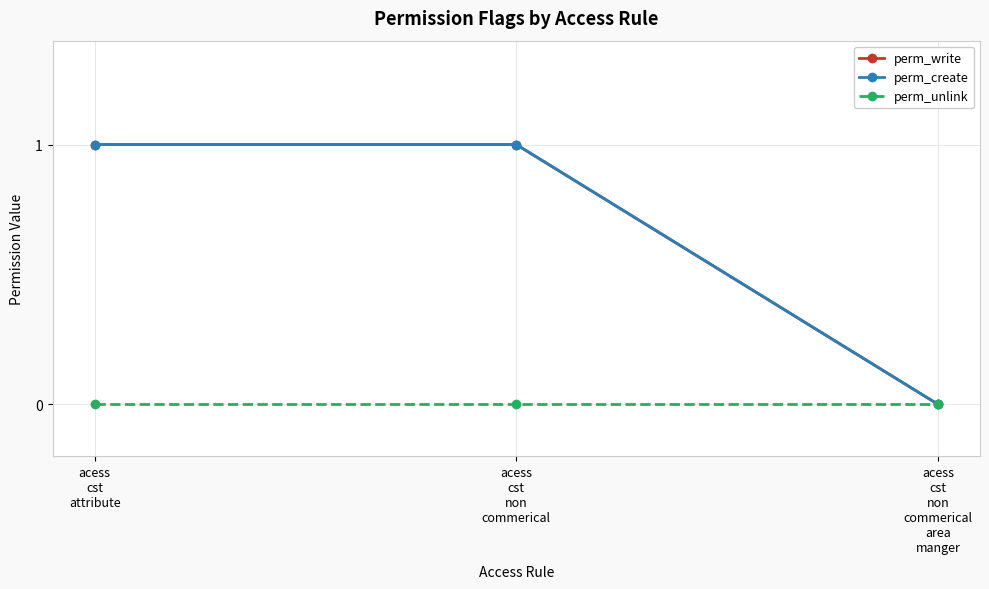

Which category has the lowest value across all series?

acess
cst
non
commerical
area
manger